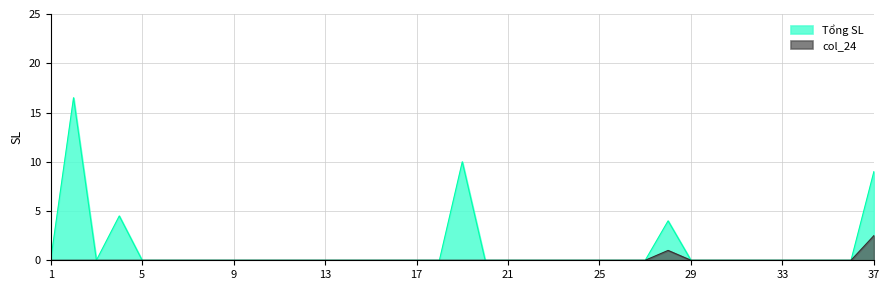

In Tổng SL, how many points are lower than both neighbors (excluding endpoints)?

1